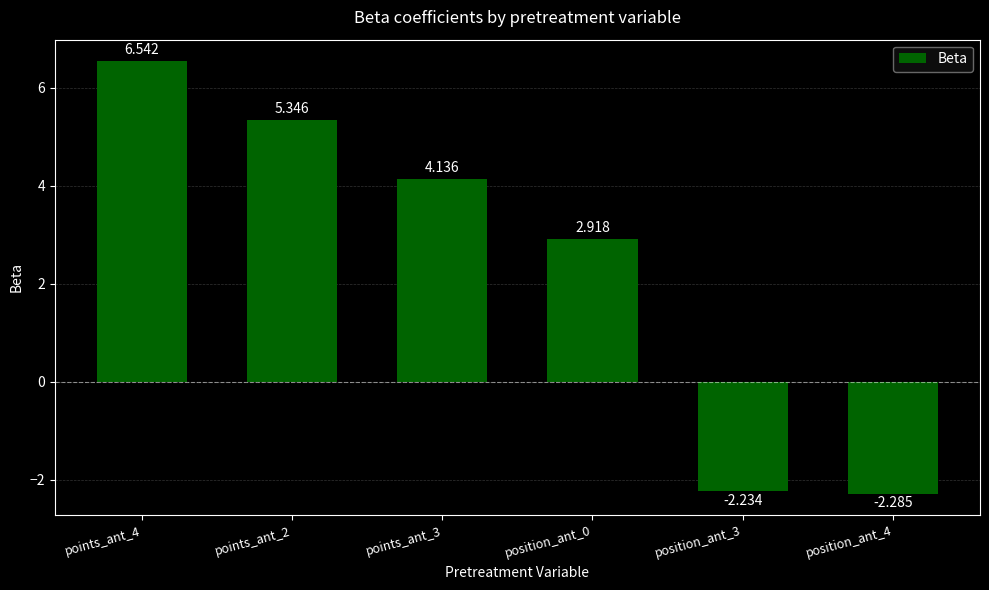

How many categories are shown in the chart?

6